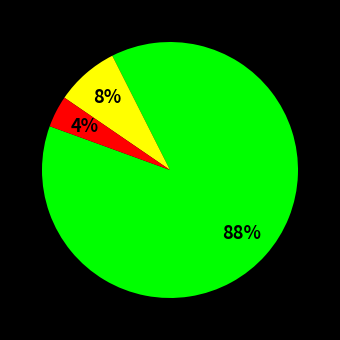

Is there a majority slice in this chart?

Yes